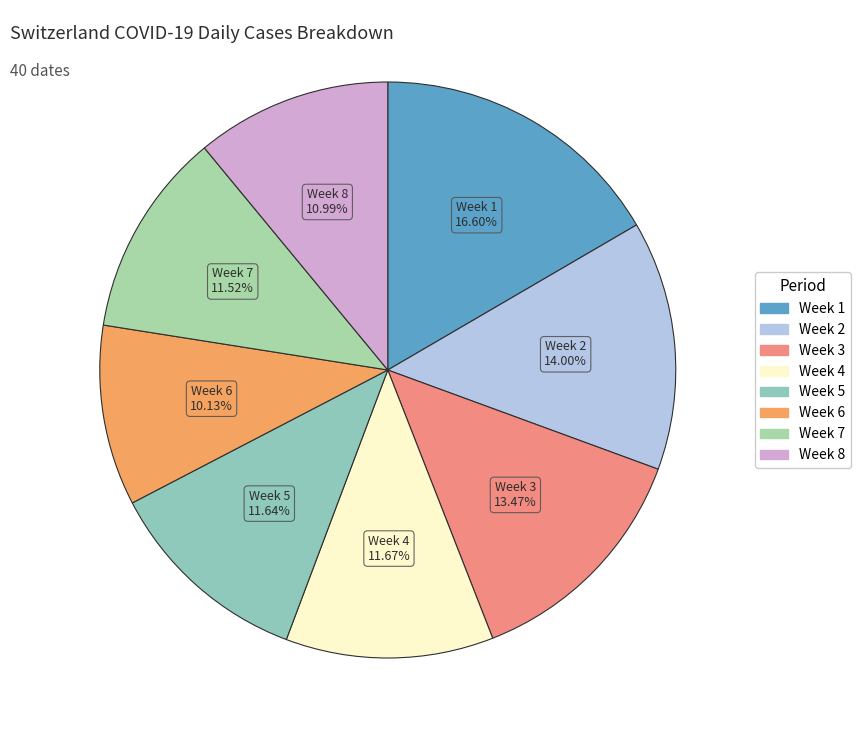

Is there any slice that represents more than half of the pie?

No